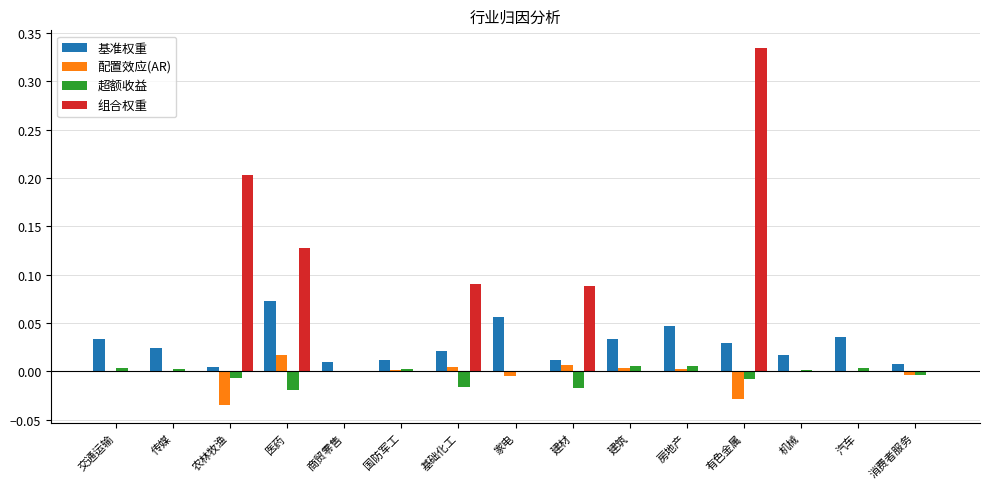

What are all the series names shown in the legend?

基准权重, 配置效应(AR), 超额收益, 组合权重